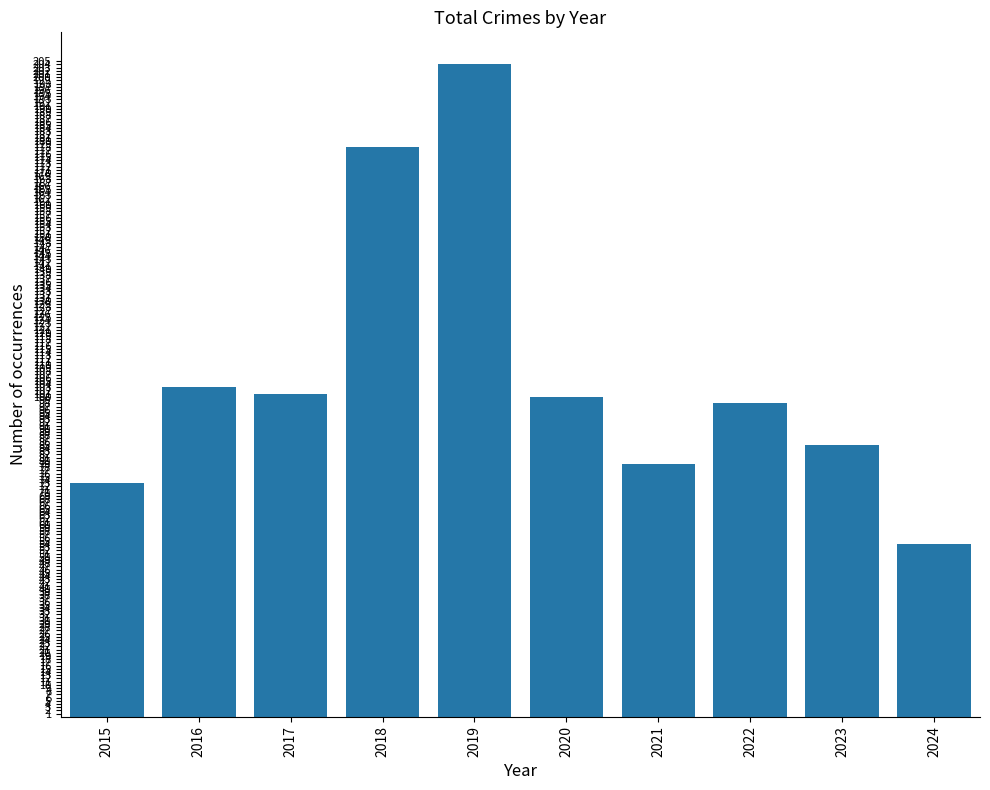

Approximately how many times larger is the value at 2020 compared to 2024?

1.9